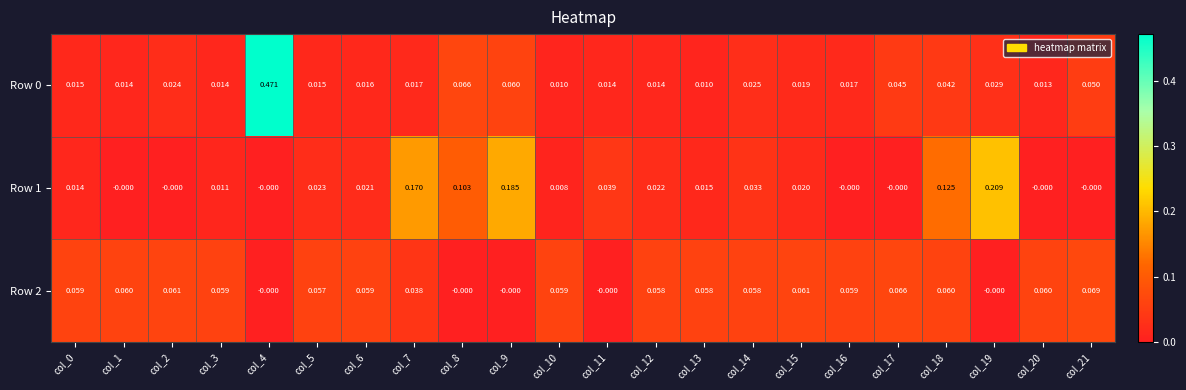

Is the value of Row 1 at col_8 greater than the value of Row 2 at col_18?

Yes